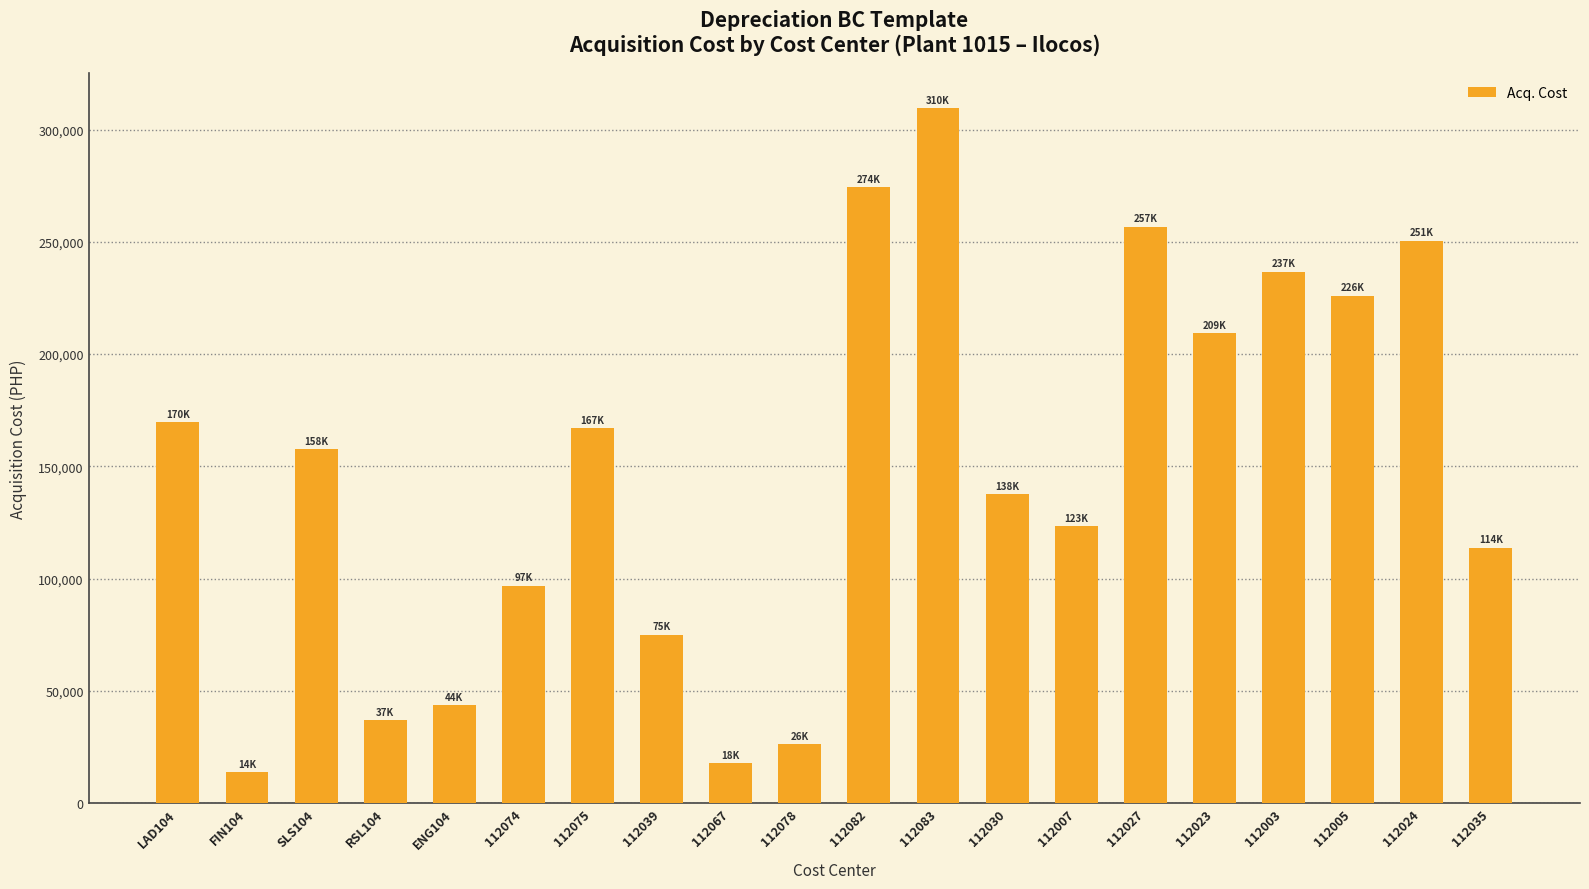

Are the bars horizontal?

No